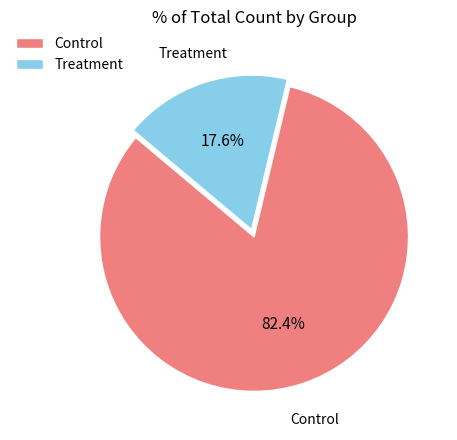

To the nearest percent, what is the difference between the largest and smallest slice percentages?

65%